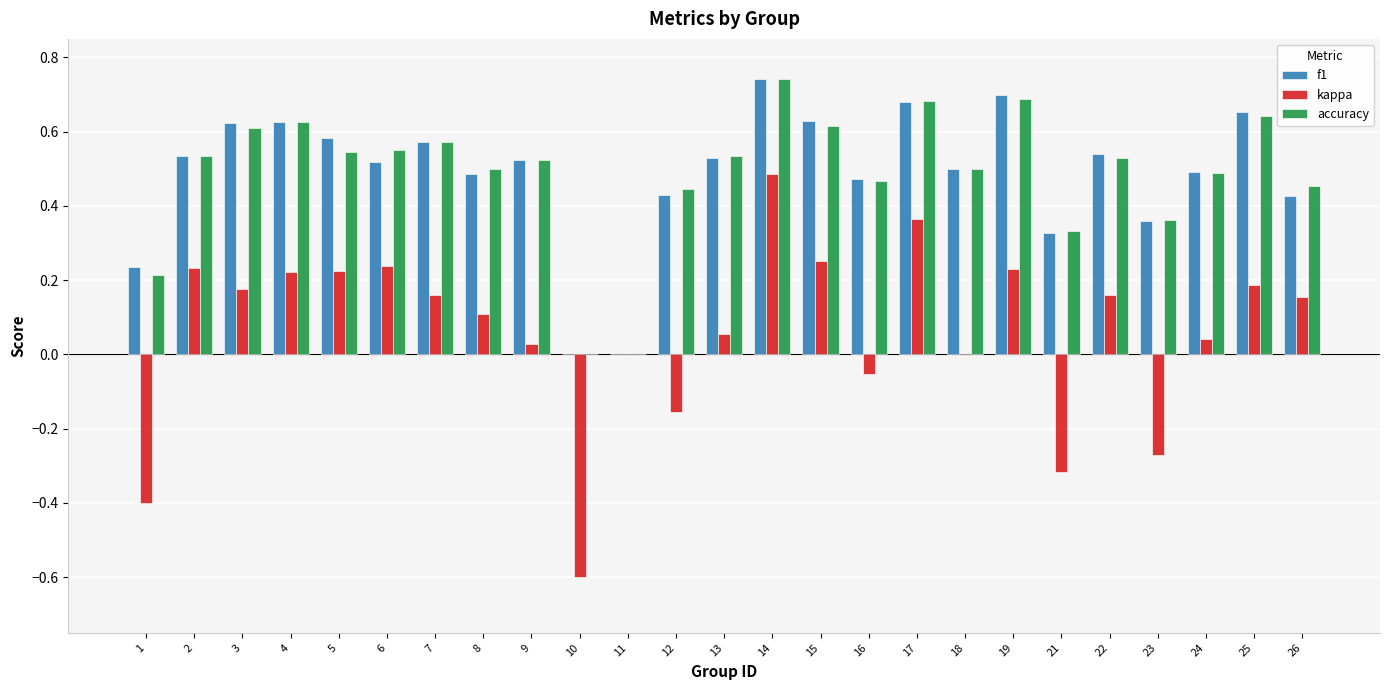

Which series changed the most between 6 and 16?

kappa